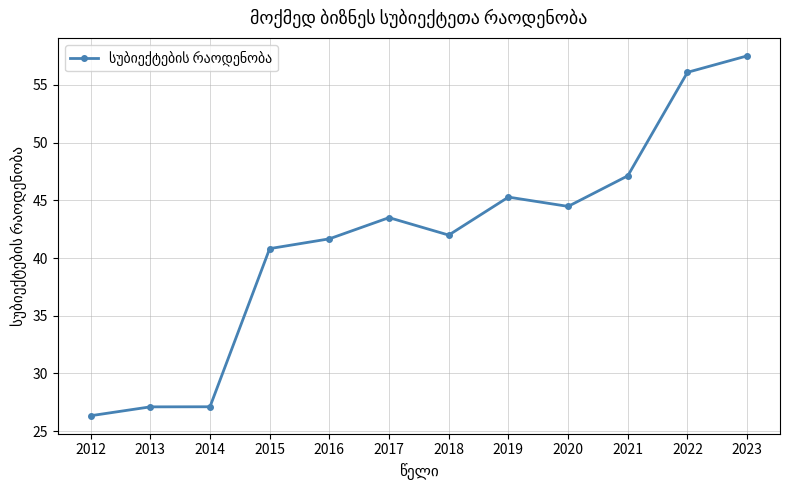

True or false: the data has more than 0 interior local peaks.

True